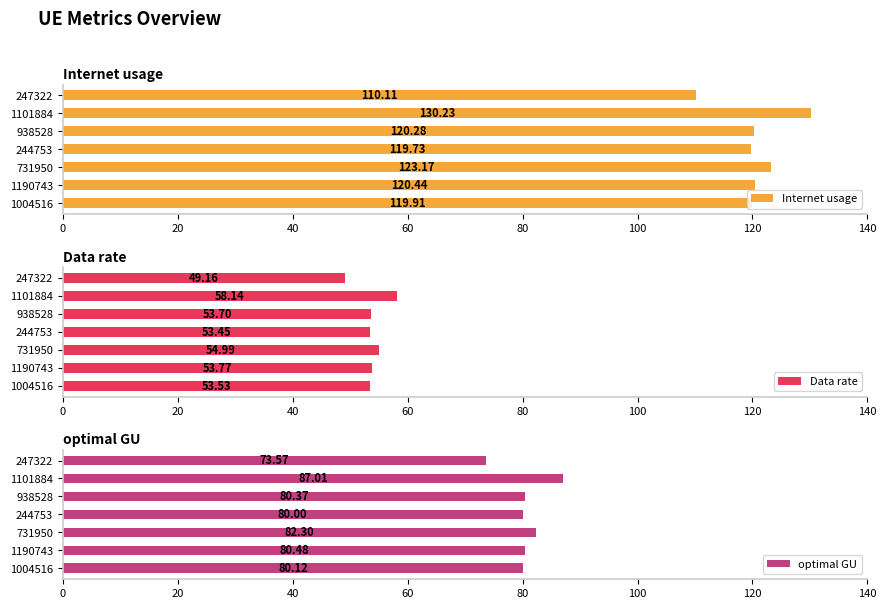

What is the sum of all Internet usage values?

843.9